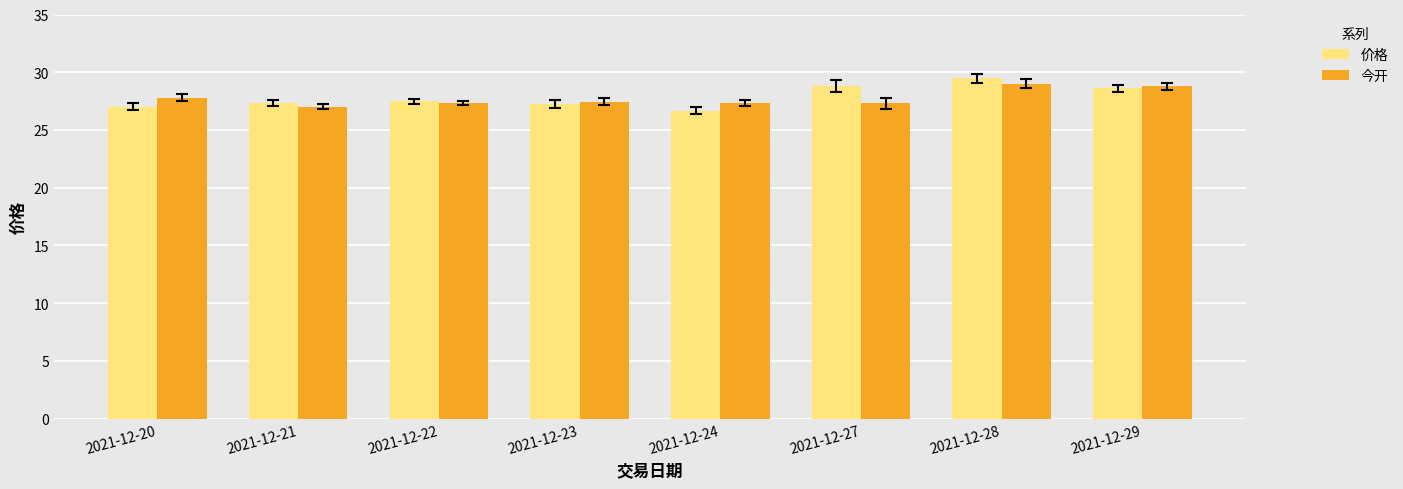

What is the value of the 价格 bar at the 2nd from the left?

27.4